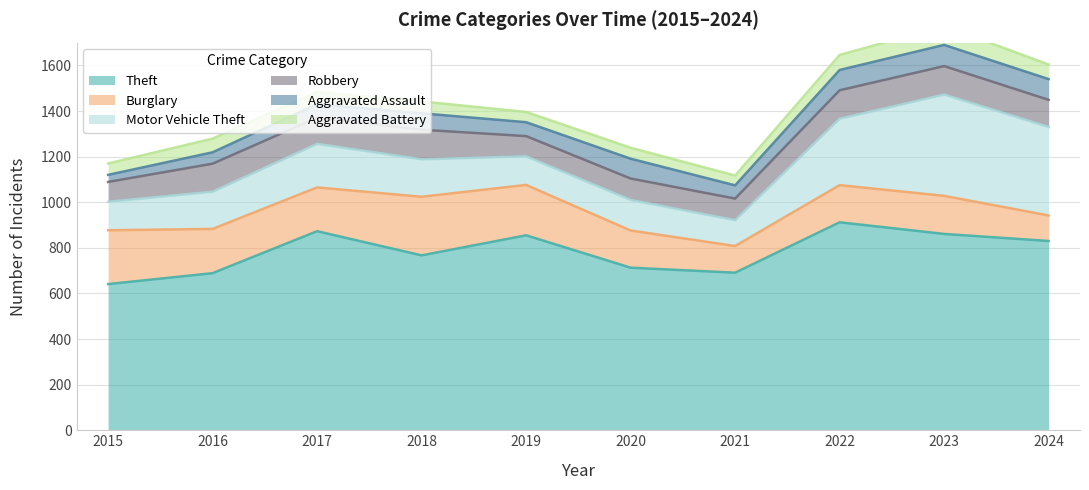

Reading left to right, what are all the values shown in this chart?

Theft: 641	689	873	767	855	713	691	912	861	830
Burglary: 236	194	192	257	221	163	117	163	167	112
Motor Vehicle Theft: 125	163	191	164	125	134	113	291	444	388
Robbery: 87	123	115	130	89	94	95	125	125	119
Aggravated Assault: 31	50	59	72	61	87	58	89	93	91
Aggravated Battery: 50	60	54	52	45	48	43	66	83	64